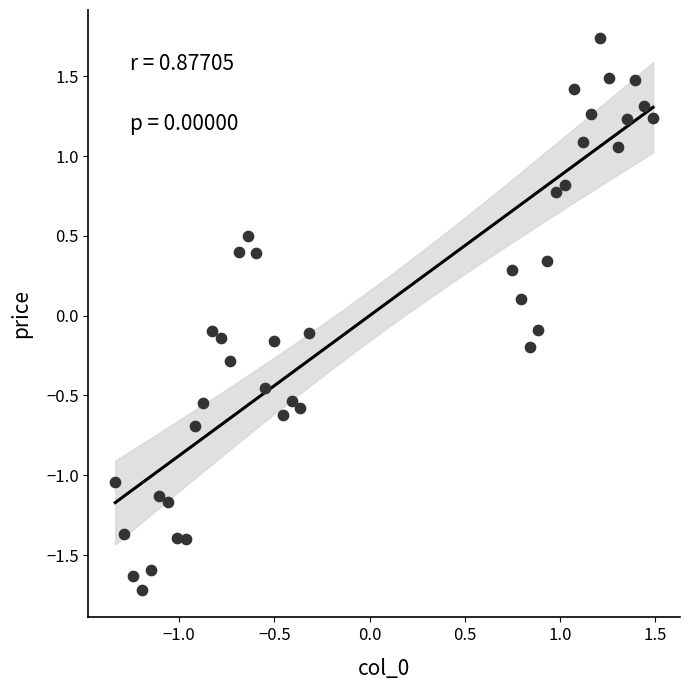

What is the range of X values (max minus min)?

2.8